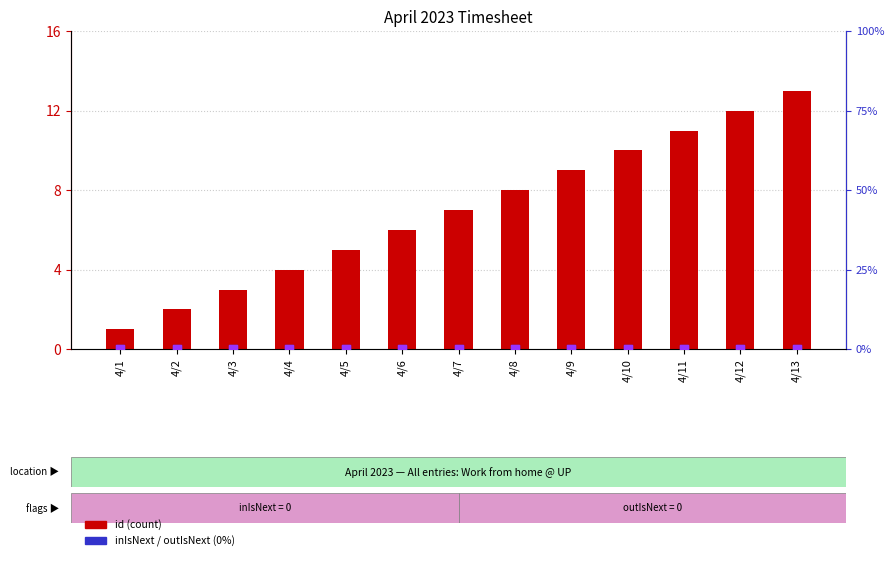

Which series has the largest total across all categories?

id